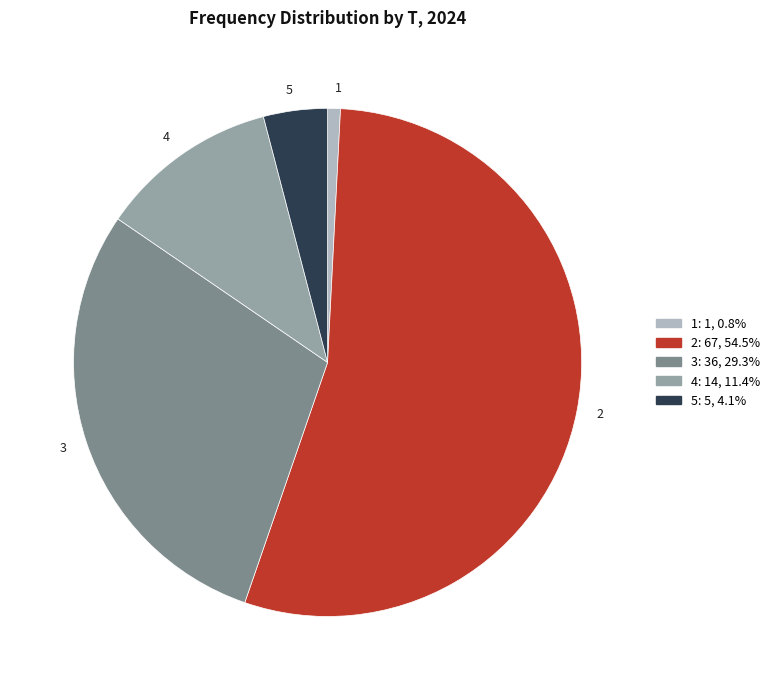

Which category has the biggest portion of the pie?

2